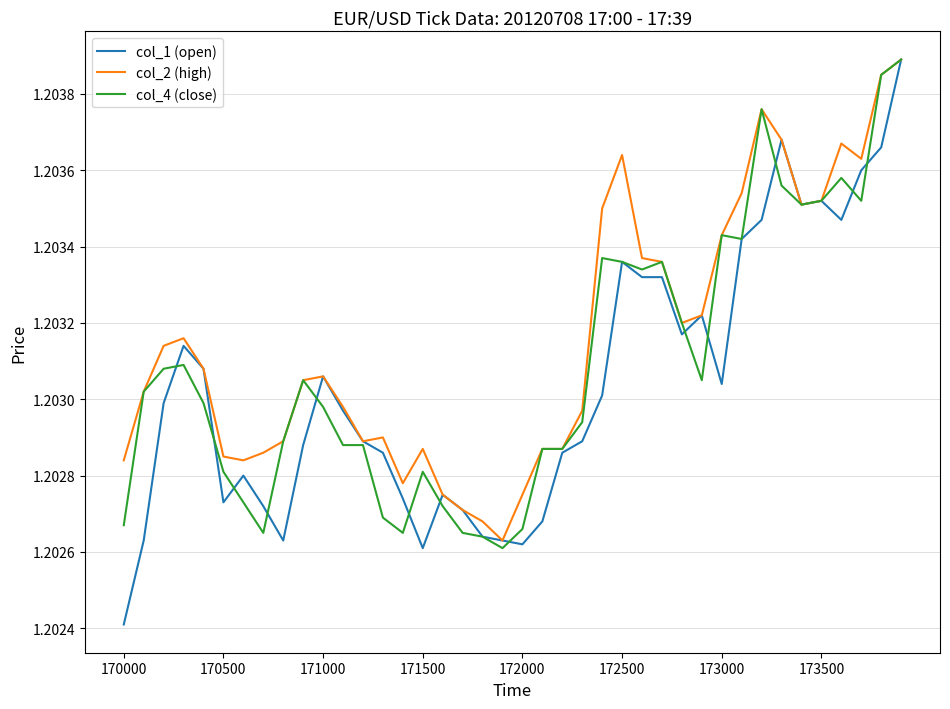

Is this an area chart (filled region under the line)?

No